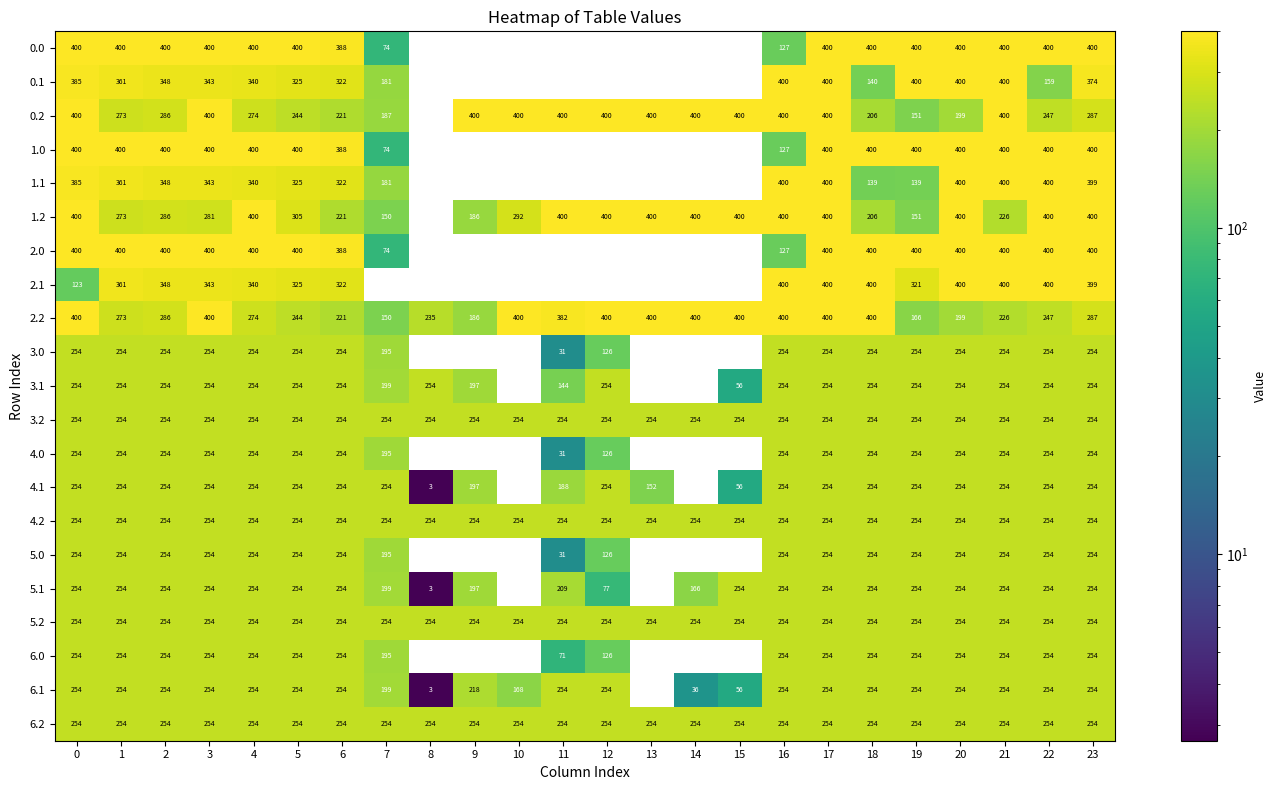

How many distinct data groups are displayed?

21